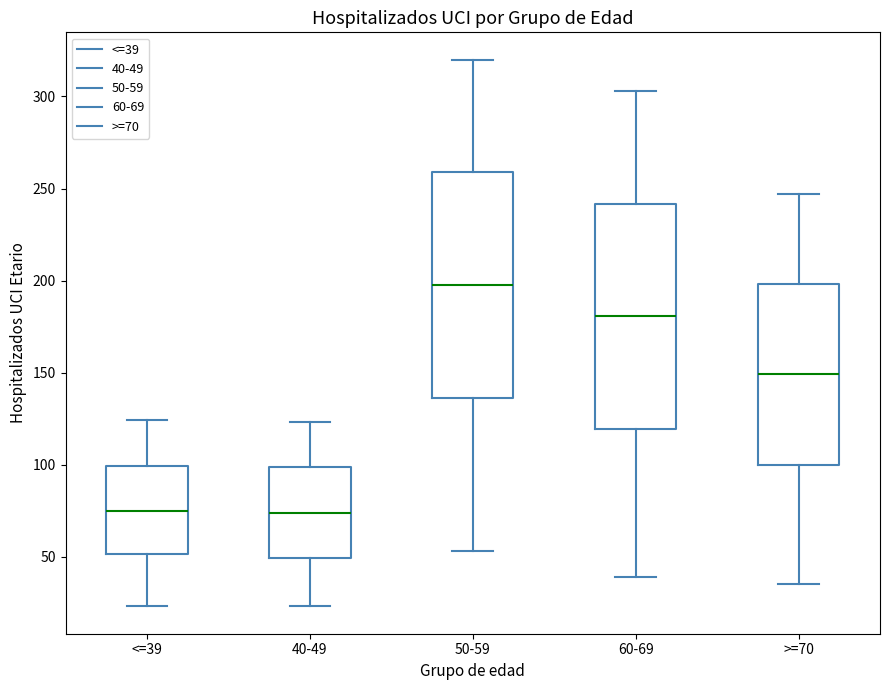

Reading left to right, read every box against the y-axis: the position of its median line, the range the box covers, and the ends of its whiskers. The values are not printed on the chart, so give them approximately, as read against the axis.

<=39: median 75, box 50 to 100, whiskers 25 to 125
40-49: median 75, box 50 to 100, whiskers 25 to 125
50-59: median 200, box 135 to 260, whiskers 55 to 320
60-69: median 180, box 120 to 240, whiskers 40 to 305
>=70: median 150, box 100 to 200, whiskers 35 to 245